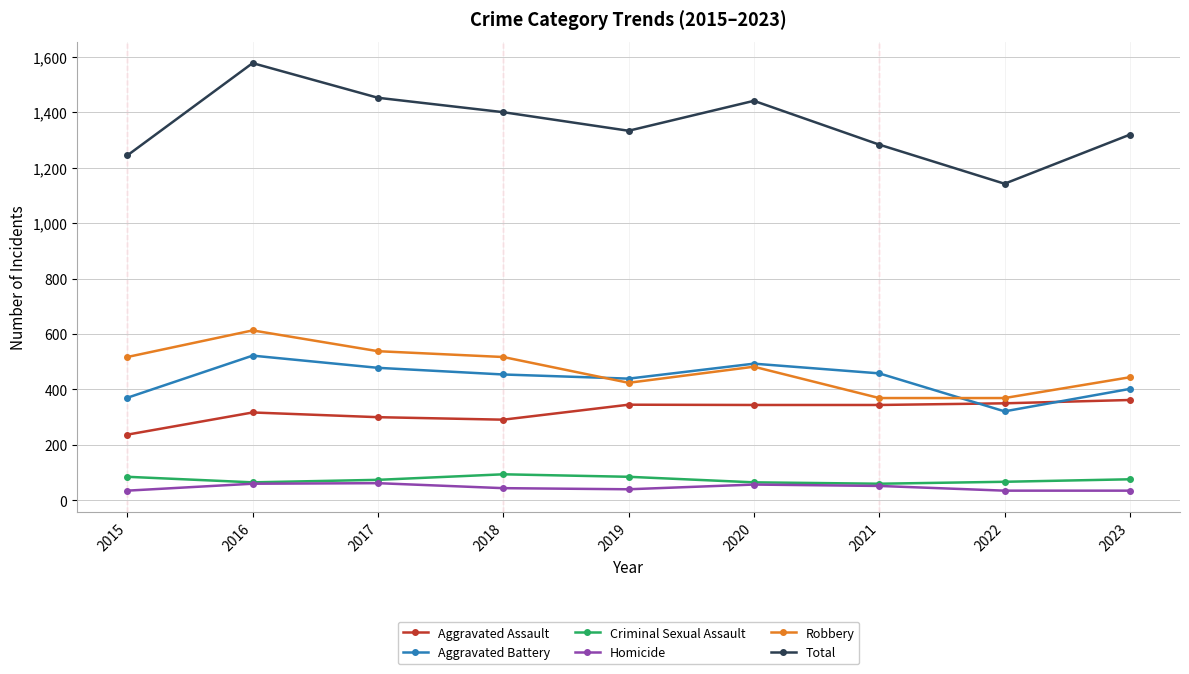

List the series in order of their peak value, lowest first.

Homicide, Criminal Sexual Assault, Aggravated Assault, Aggravated Battery, Robbery, Total